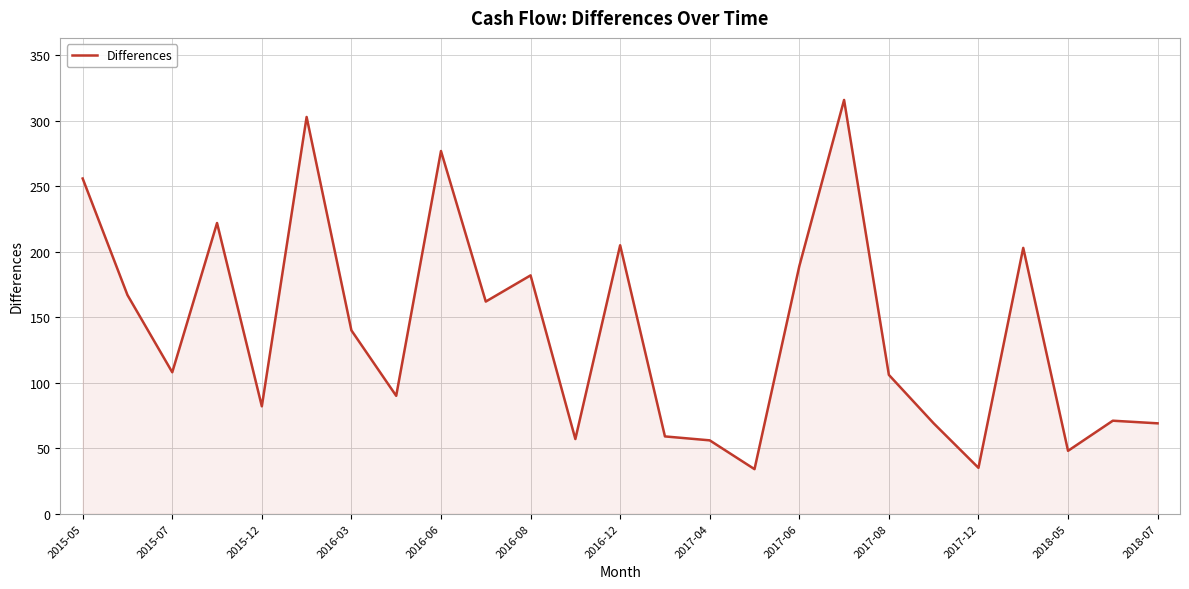

How many interior local valleys (lower than both neighbors) does the data have?

8